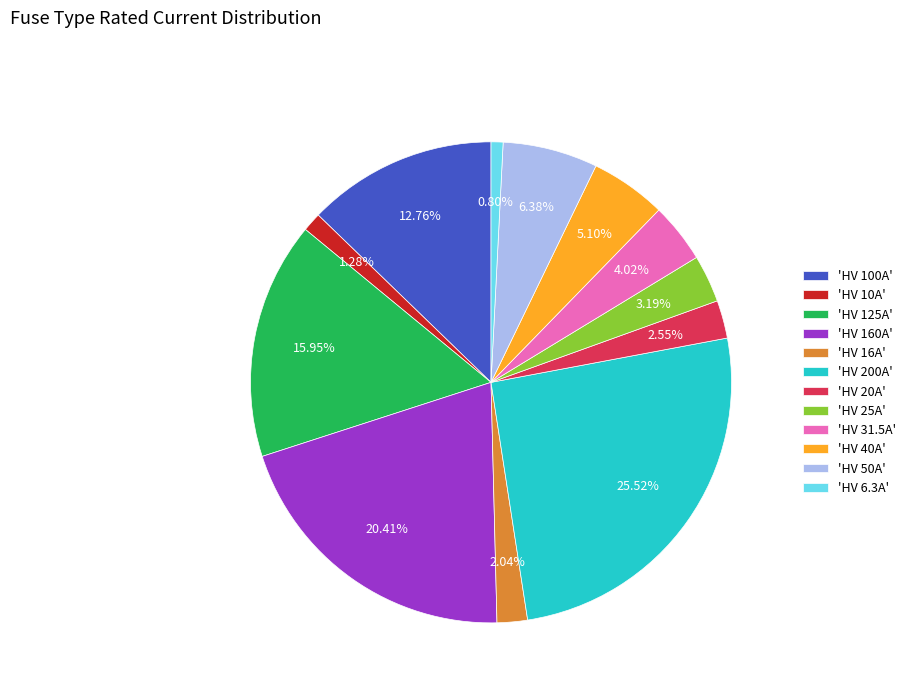

Which has a higher value, 'HV 125A' or 'HV 6.3A'?

'HV 125A'